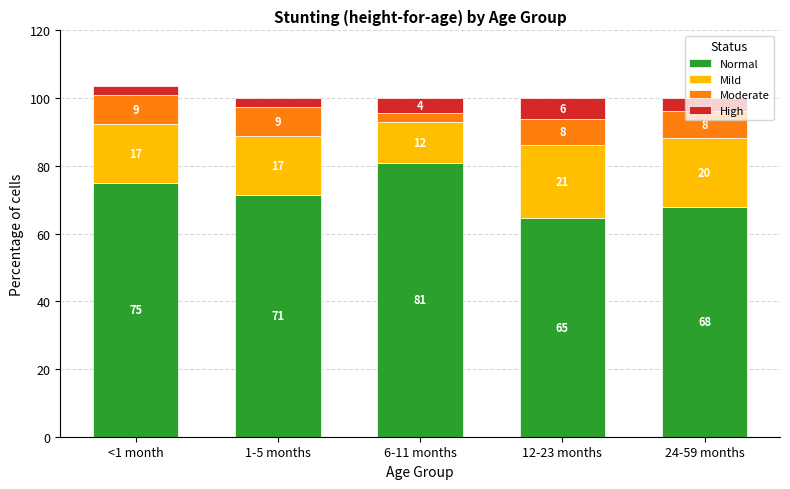

Count the High values in the range 0 to 1.

5